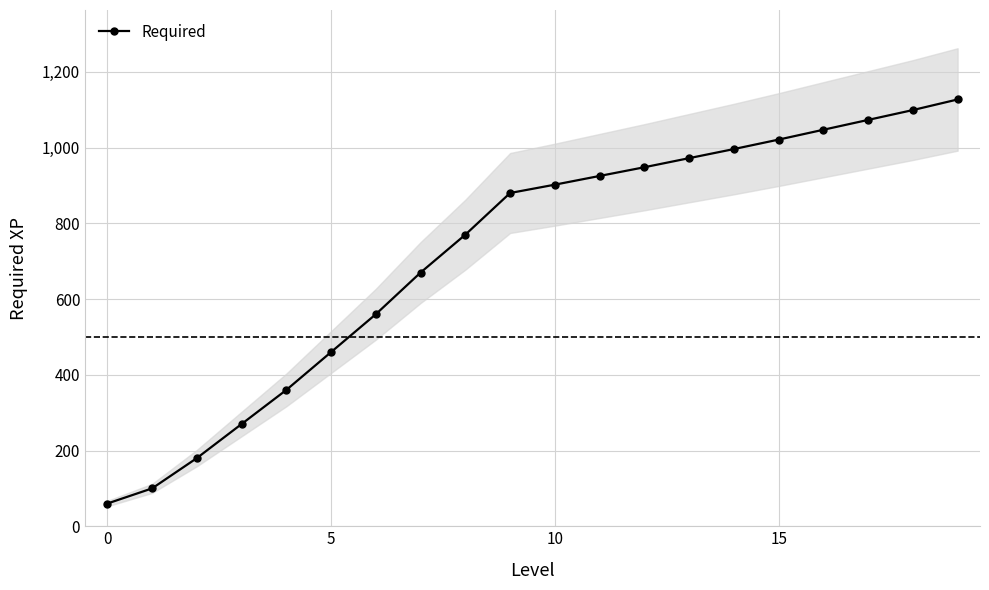

What is the highest value of the Required series?

1127